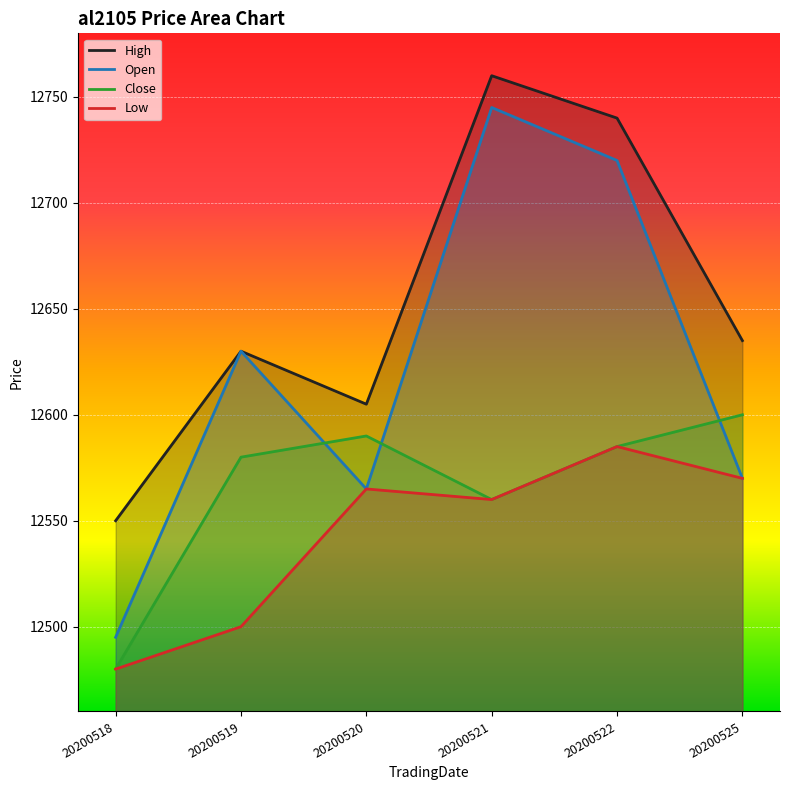

How many categories are shown in the chart?

6